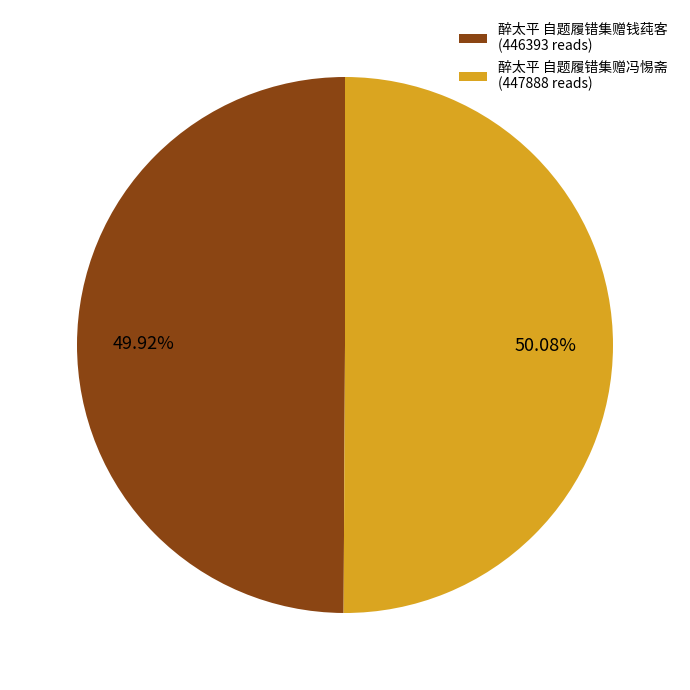

Is there any slice that represents more than half of the pie?

Yes